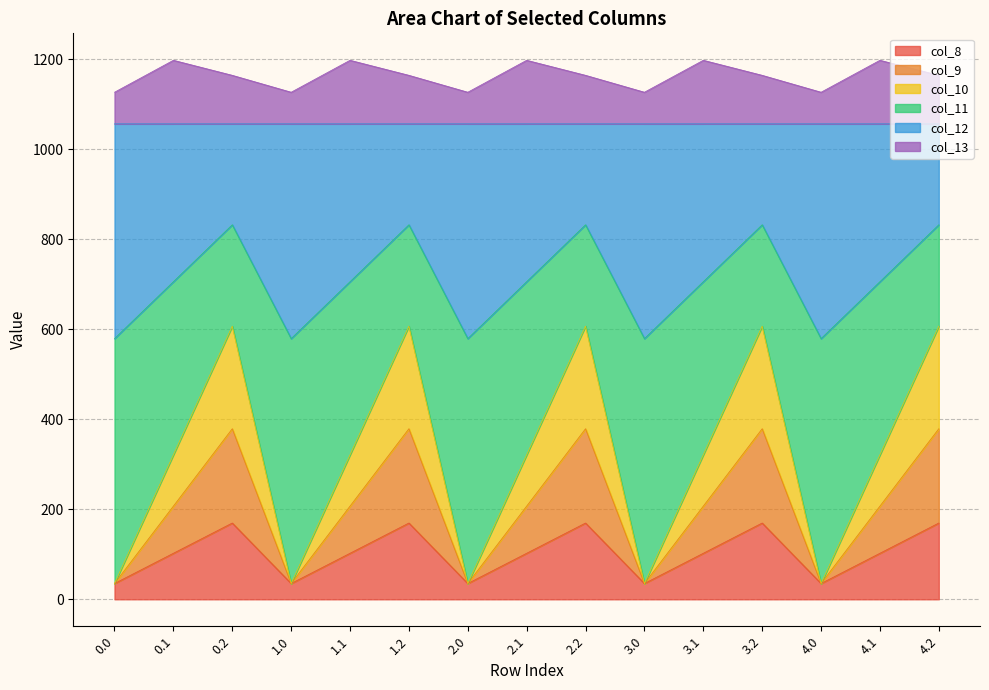

How many categories are shown in the chart?

15